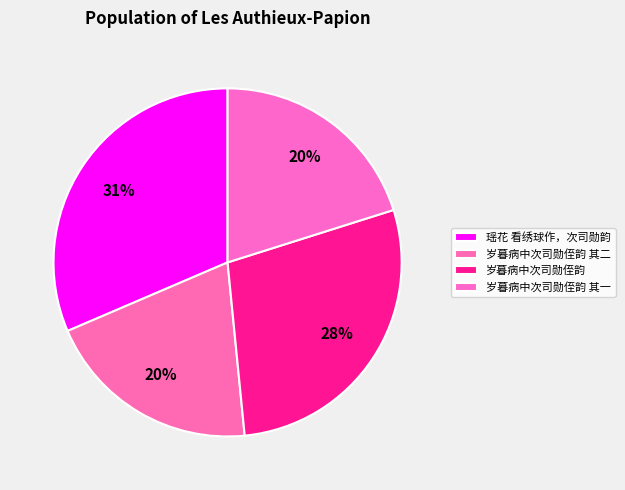

Does any single category account for the majority?

No